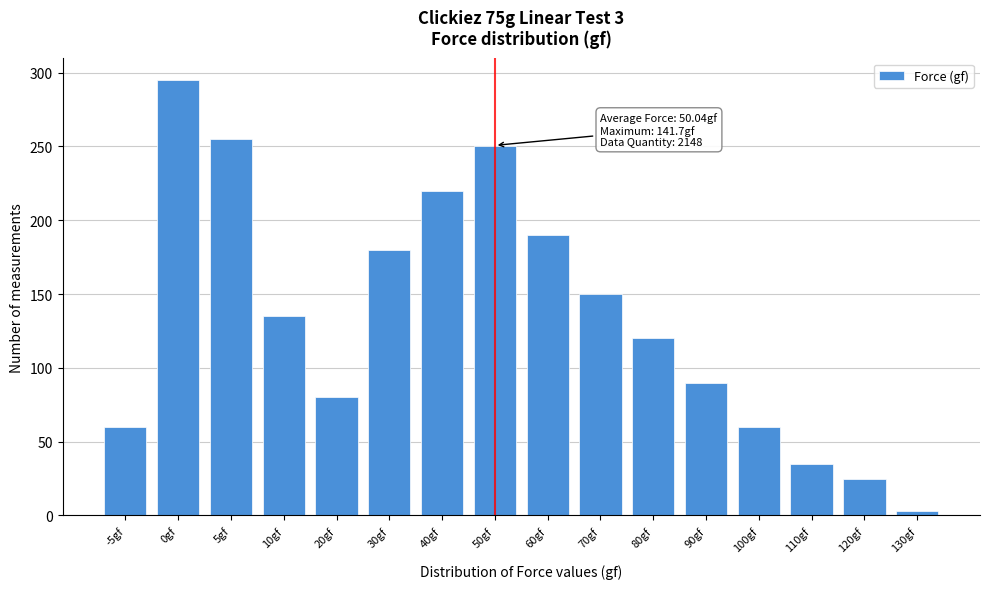

Reading right to left, extract all data points from this chart.

130gf=3	120gf=25	110gf=35	100gf=60	90gf=90	80gf=120	70gf=150	60gf=190	50gf=250	40gf=220	30gf=180	20gf=80	10gf=135	5gf=255	0gf=295	-5gf=60